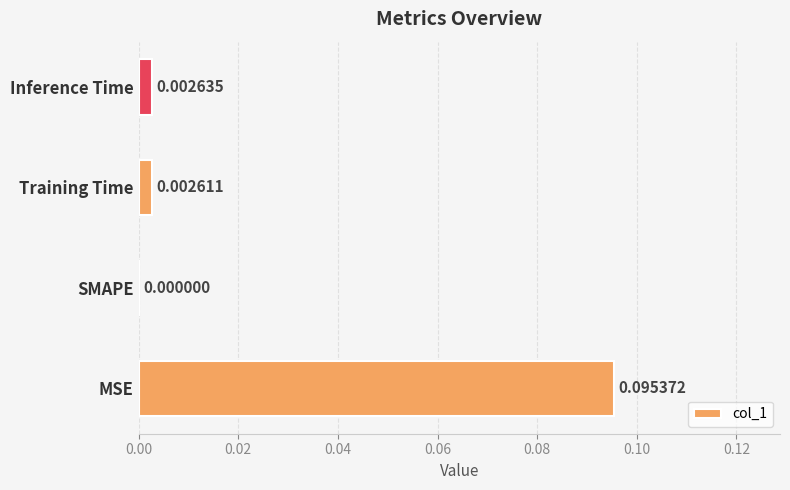

At which label is the value closest to 0?

SMAPE